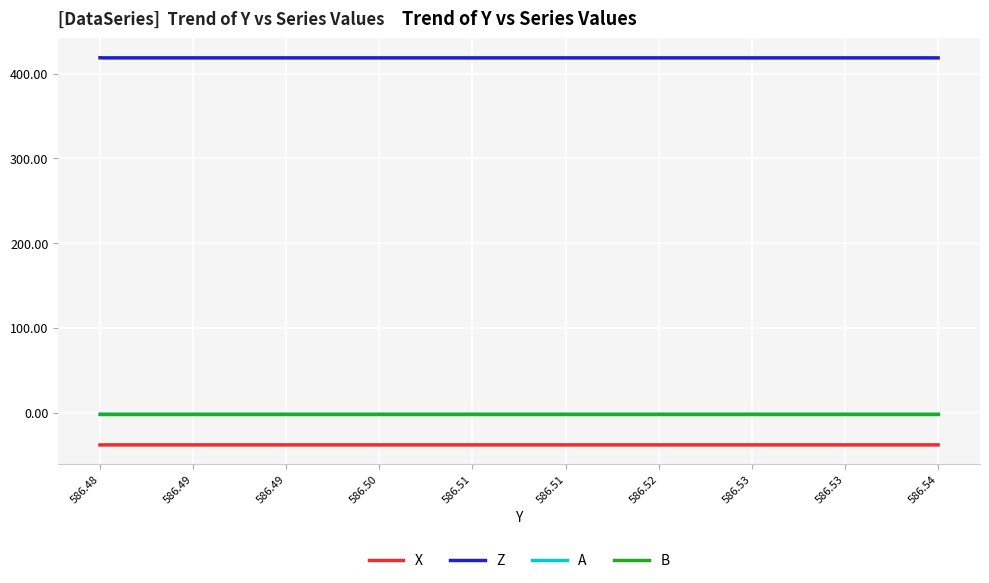

True or false: Z and B cross at least once.

False